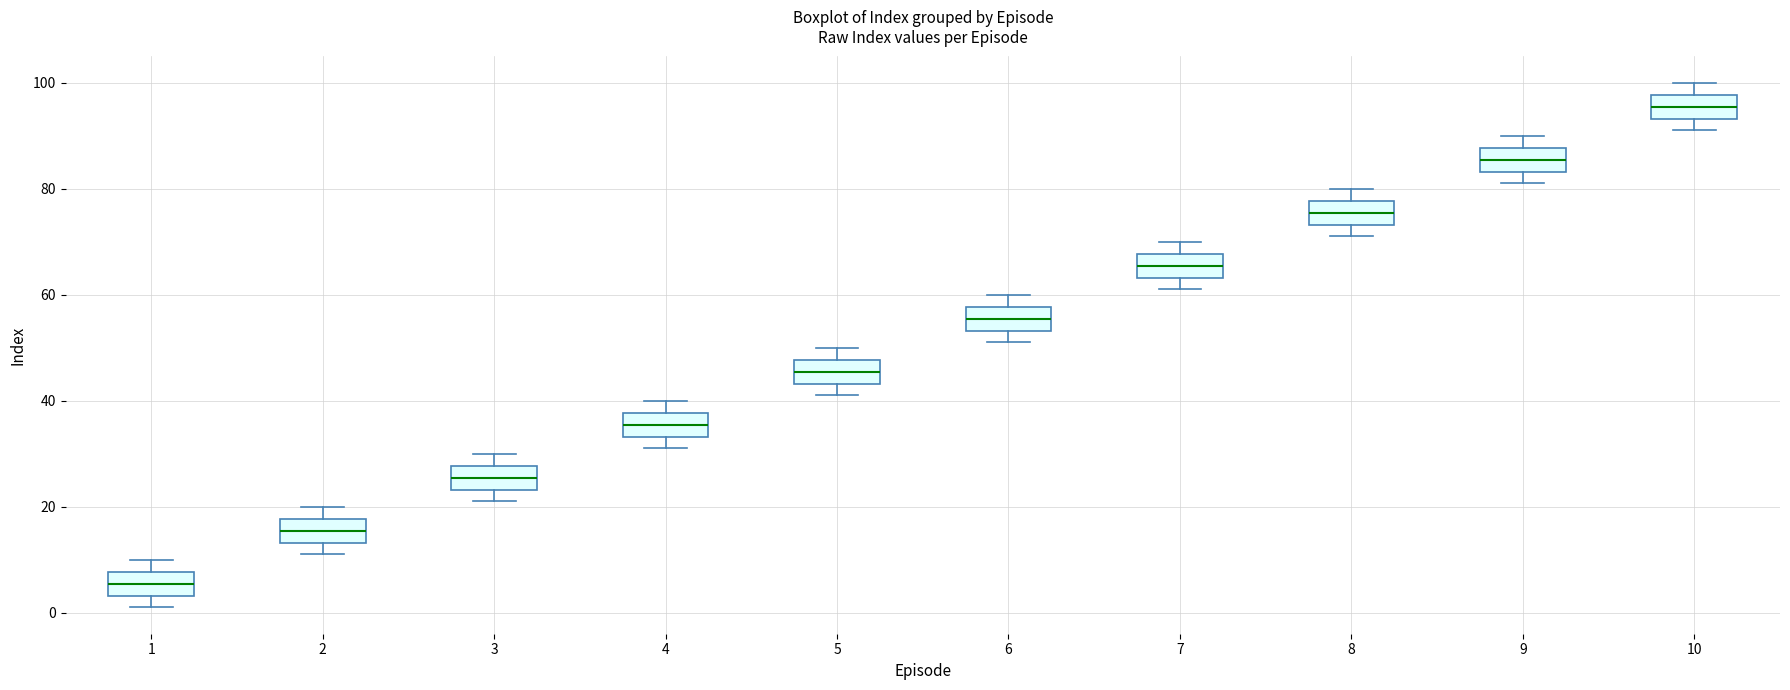

Where does the lower whisker of the box at x = 7 end on the y-axis? The values are not printed on the chart, so give them approximately, as read against the axis.

62